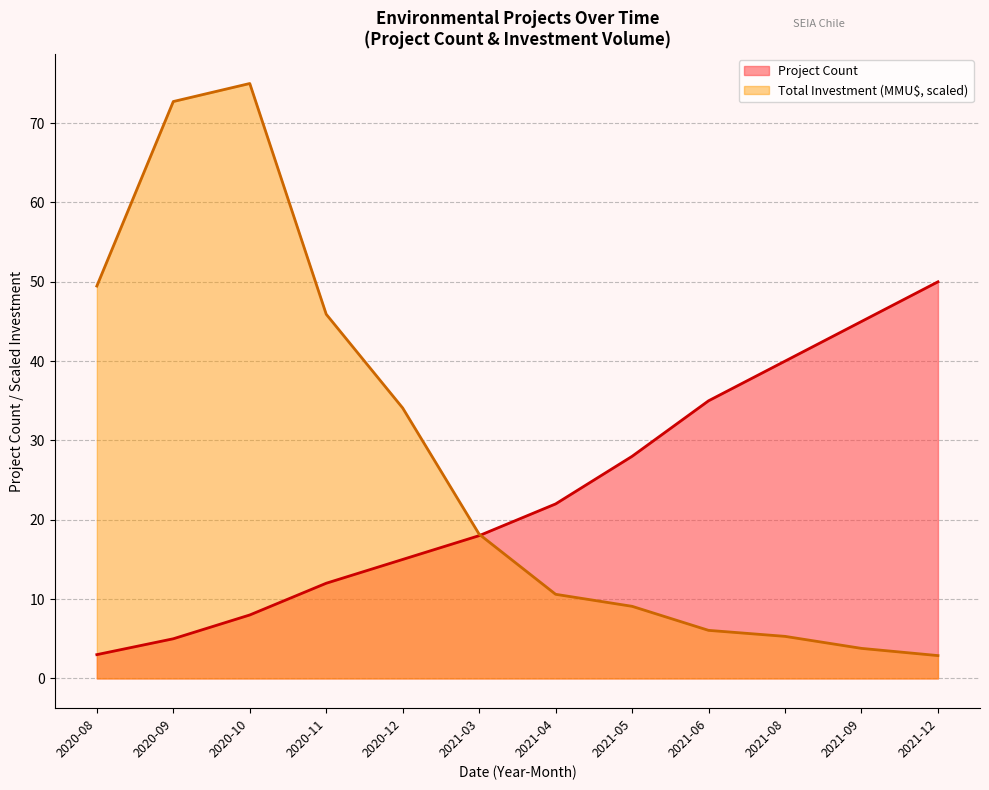

Reading right to left, extract all data points from this chart.

Project Count: 2021-12=50.0	2021-09=45.0	2021-08=40.0	2021-06=35.0	2021-05=28.0	2021-04=22.0	2021-03=18.0	2020-12=15.0	2020-11=12.0	2020-10=8.0	2020-09=5.0	2020-08=3.0
Total Investment (MMU$): 2021-12=2.9	2021-09=3.8	2021-08=5.3	2021-06=6.1	2021-05=9.1	2021-04=10.6	2021-03=18.2	2020-12=34.1	2020-11=45.9	2020-10=75.0	2020-09=72.7	2020-08=49.5